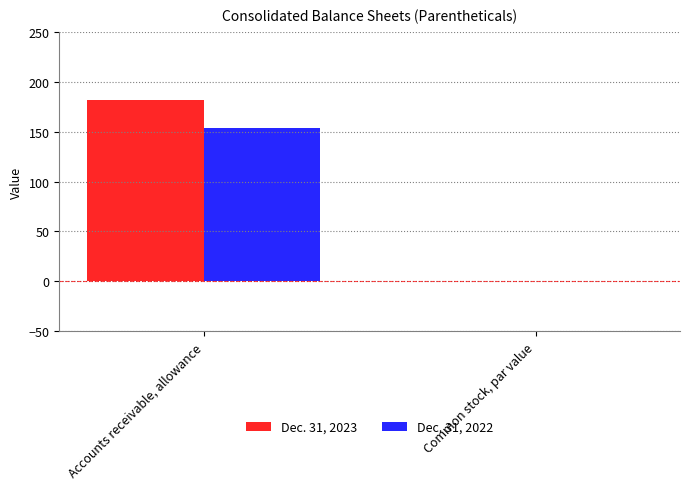

What is the total value across all series at Accounts receivable, allowance?

336.0